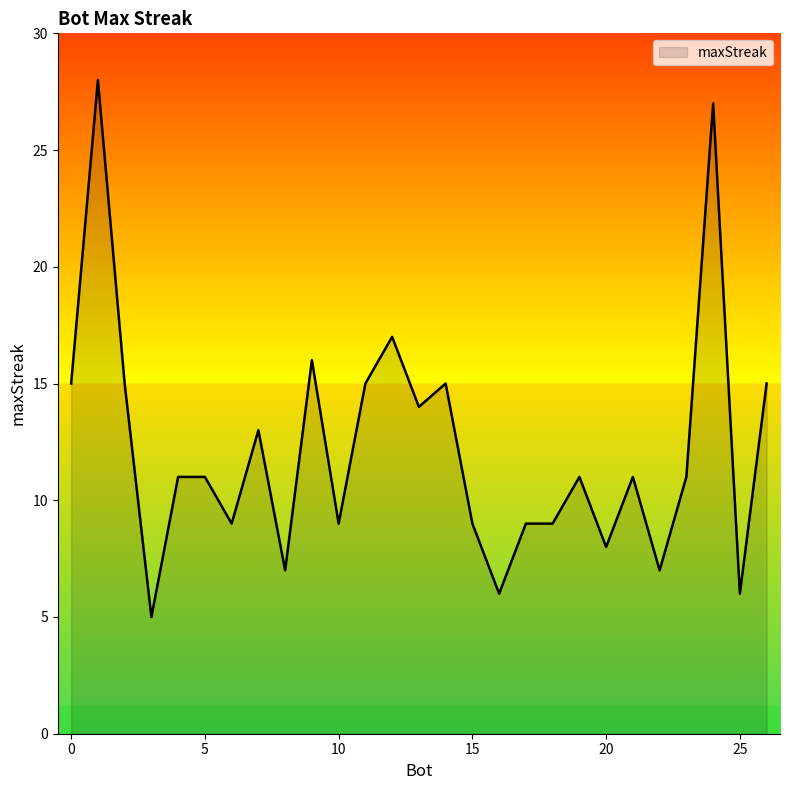

What is the average value?

12